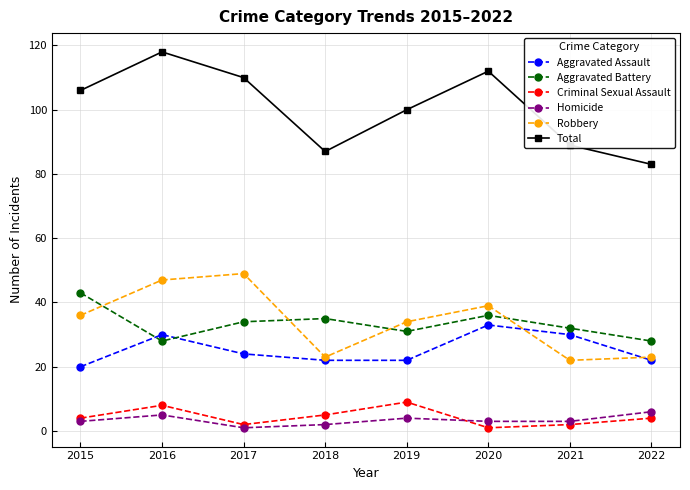

Which series has the widest spread of values?

Total